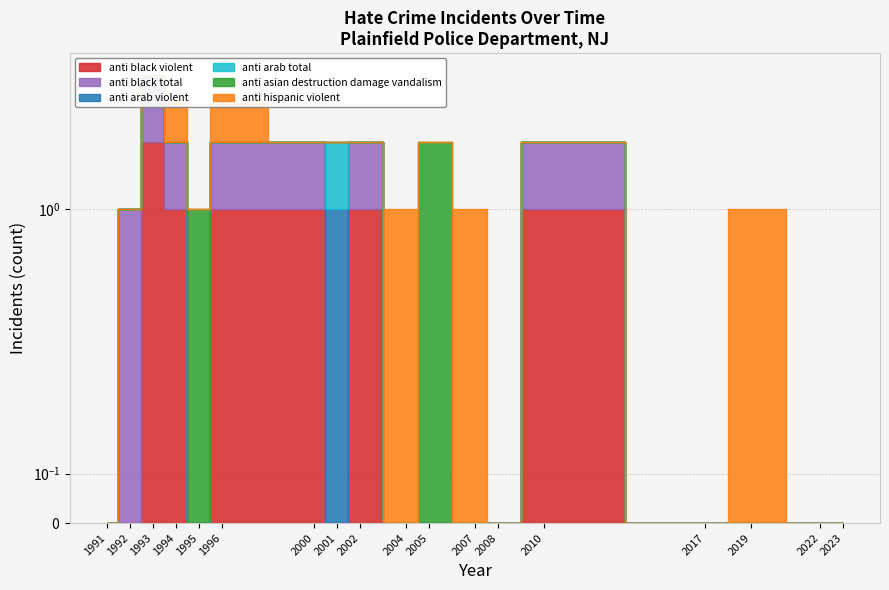

True or false: anti_asian_destruction_damage_vandalism has a value of 0 at 2000.

True